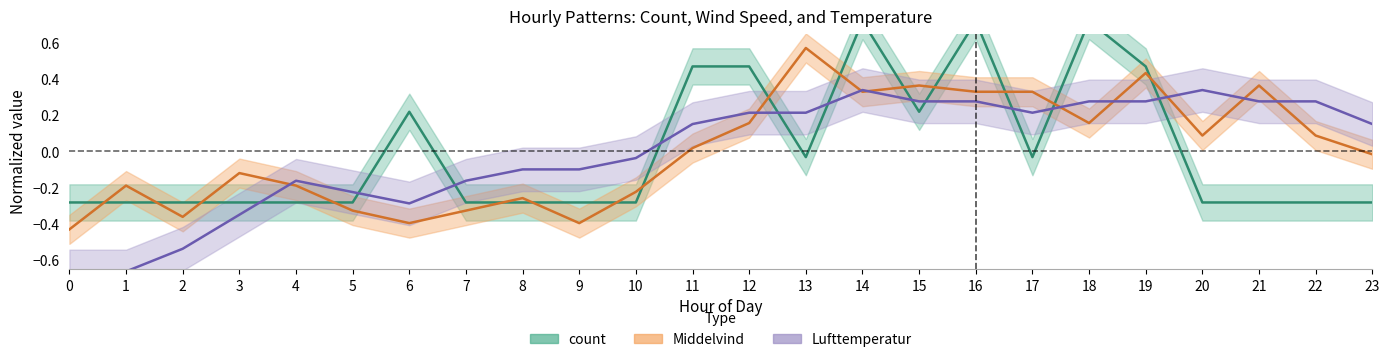

Reading left to right, list all the values displayed in this chart.

count_mean: -0.3	-0.3	-0.3	-0.3	-0.3	-0.3	0.2	-0.3	-0.3	-0.3	-0.3	0.5	0.5	-0.0	0.7	0.2	0.7	-0.0	0.7	0.5	-0.3	-0.3	-0.3	-0.3
middelvind_mean: -0.4	-0.2	-0.4	-0.1	-0.2	-0.3	-0.4	-0.3	-0.3	-0.4	-0.2	0.0	0.2	0.6	0.3	0.4	0.3	0.3	0.2	0.4	0.1	0.4	0.1	-0.0
lufttemperatur_mean: -0.7	-0.7	-0.5	-0.3	-0.2	-0.2	-0.3	-0.2	-0.1	-0.1	-0.0	0.2	0.2	0.2	0.3	0.3	0.3	0.2	0.3	0.3	0.3	0.3	0.3	0.2